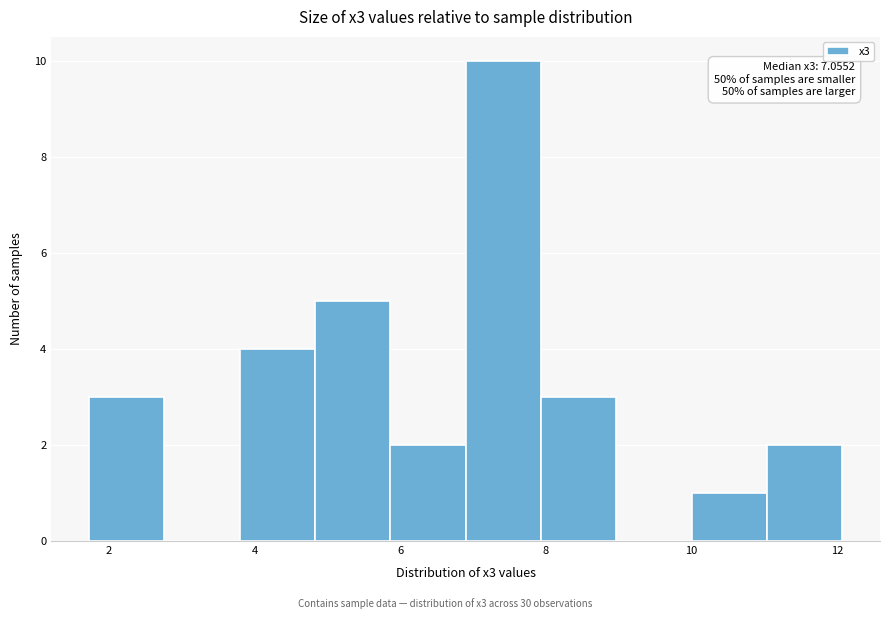

Which range on the x-axis has the tallest bar?

6.8 to 8.0